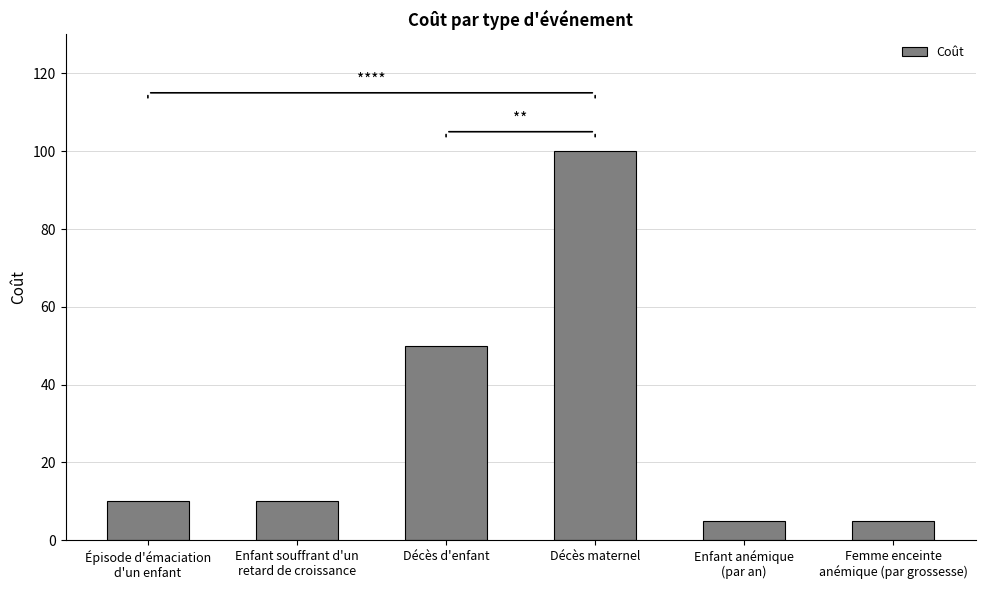

What is the difference between the maximum and minimum values?

95